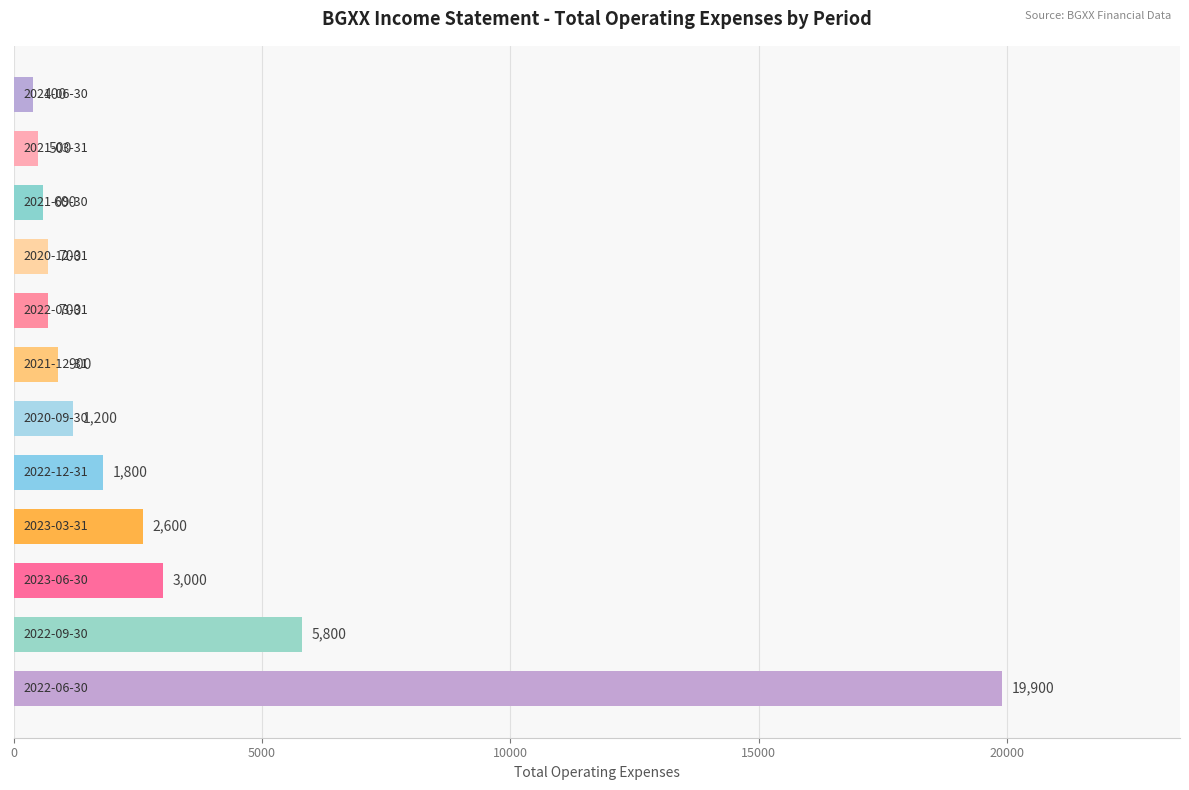

What is the greatest value displayed?

19900